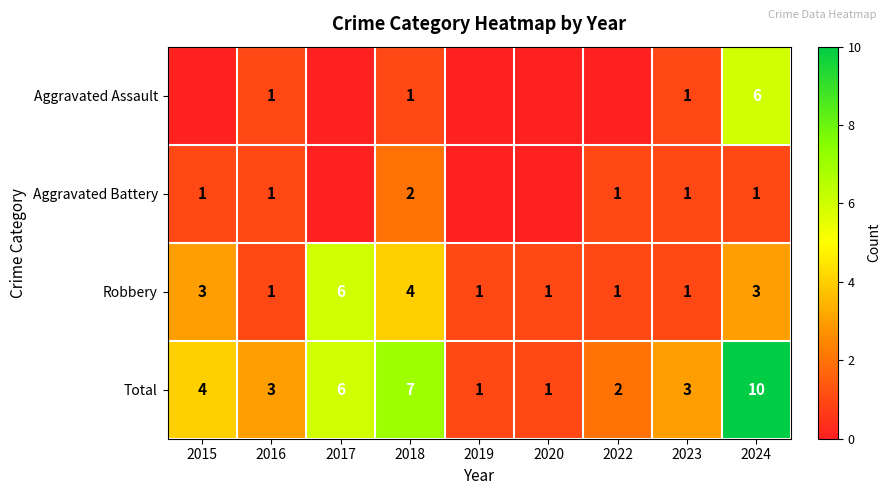

At which label does Total first exceed 3?

2015